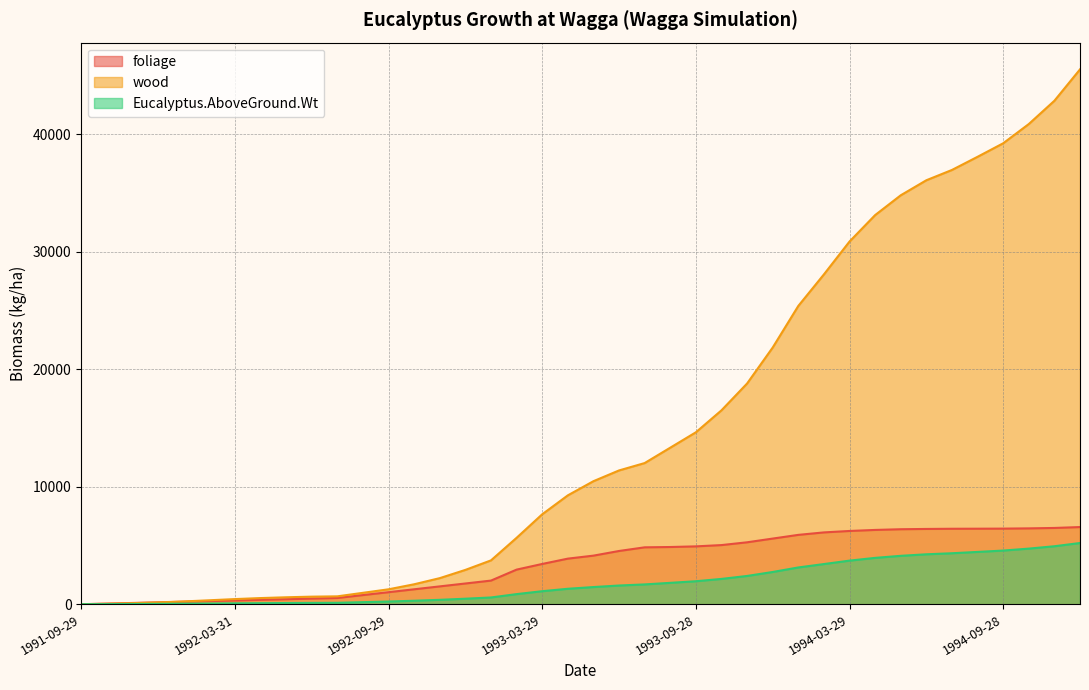

Reading left to right, list all the values displayed in this chart.

foliage: 0.0	53.0	106.0	159.0	212.0	265.0	318.0	371.0	424.0	477.0	530.0	777.0	1023.0	1270.0	1517.0	1763.0	2010.0	2944.0	3425.0	3878.0	4133.0	4529.0	4840.0	4867.0	4922.0	5031.0	5268.0	5585.0	5900.0	6110.0	6232.0	6320.0	6380.0	6404.0	6420.0	6425.0	6432.0	6453.0	6489.0	6565.0
wood: 0.0	40.0	87.0	154.0	235.0	335.0	436.0	523.0	590.0	643.0	670.0	970.0	1269.0	1697.0	2219.0	2920.0	3730.0	5650.0	7652.0	9262.0	10468.0	11383.0	12010.0	13319.0	14628.0	16498.0	18780.0	21841.0	25380.0	28063.0	30860.0	33110.0	34795.0	36074.0	36950.0	38070.0	39219.0	40856.0	42838.0	45509.0
Eucalyptus.AboveGround.Wt: 0.0	9.3	19.3	31.3	44.7	60.0	75.4	89.4	101.4	112.0	120.0	174.7	229.2	296.7	373.6	468.3	574.0	859.4	1107.7	1314.0	1460.1	1591.2	1685.0	1818.6	1955.0	2152.9	2404.8	2742.6	3128.0	3417.3	3709.2	3943.0	4117.5	4247.8	4337.0	4449.5	4565.1	4730.9	4932.7	5207.4